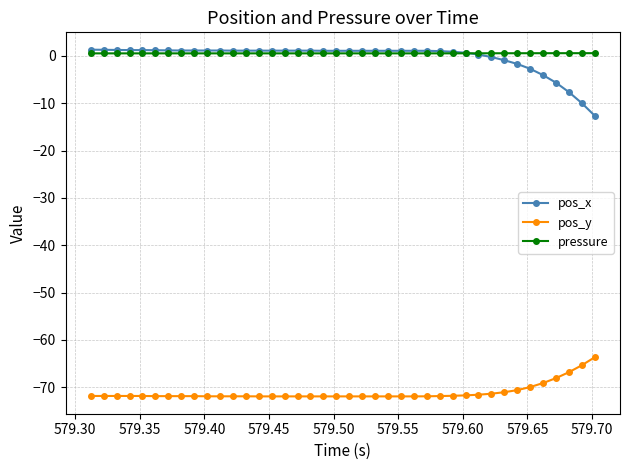

What is the average value of the pressure series?

0.5